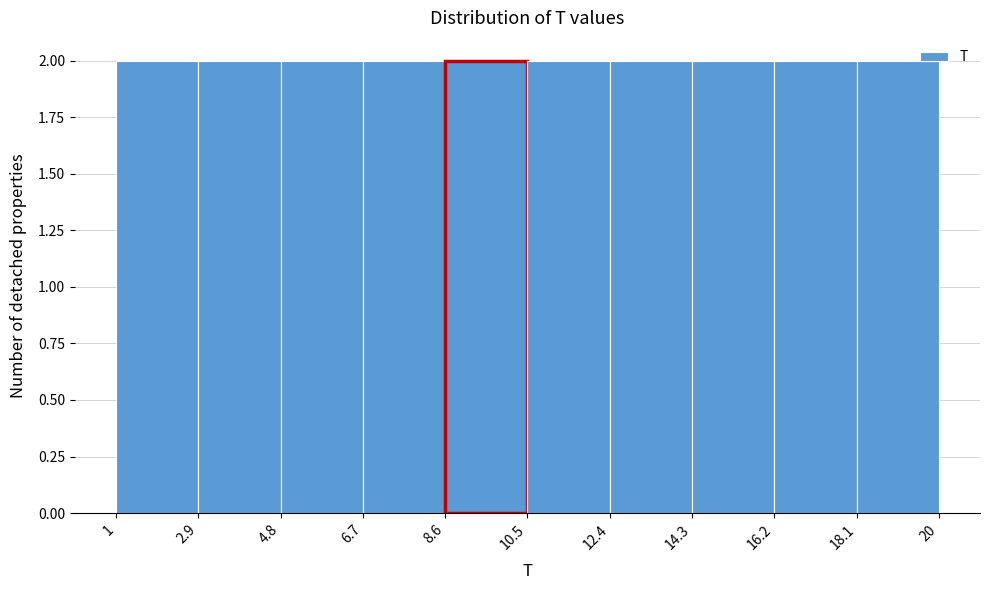

Reading left to right, transcribe this chart: for each bar, give the range it covers on the x-axis and its height. The values are not printed on the chart, so give them approximately, as read against the axis.

1 to 2.9: 2
2.9 to 4.8: 2
4.8 to 6.7: 2
6.7 to 8.6: 2
8.6 to 10.5: 2
10.5 to 12.4: 2
12.4 to 14.3: 2
14.3 to 16.2: 2
16.2 to 18.1: 2
18.1 to 20: 2